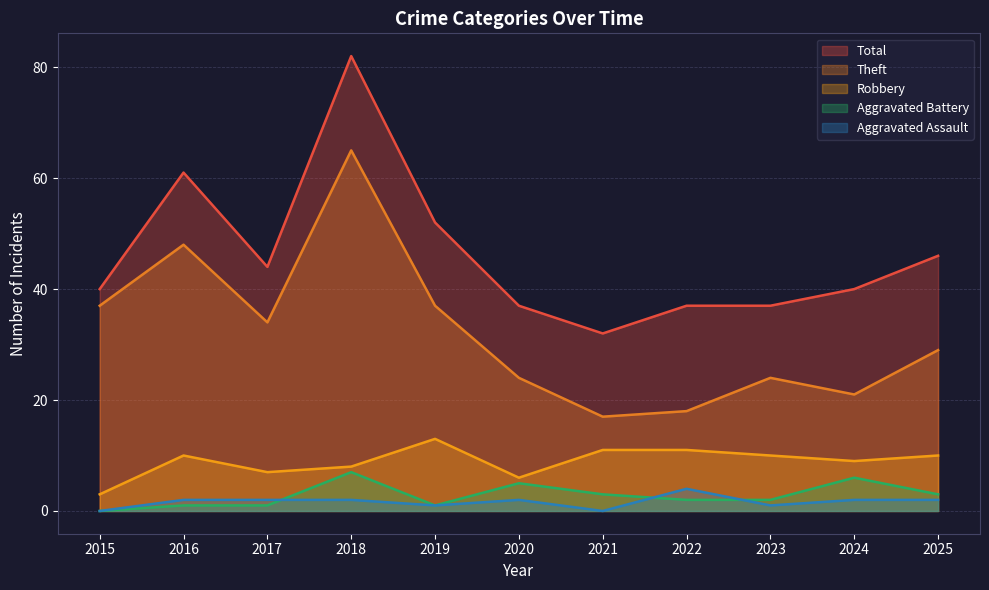

How many lines are shown in the chart?

5